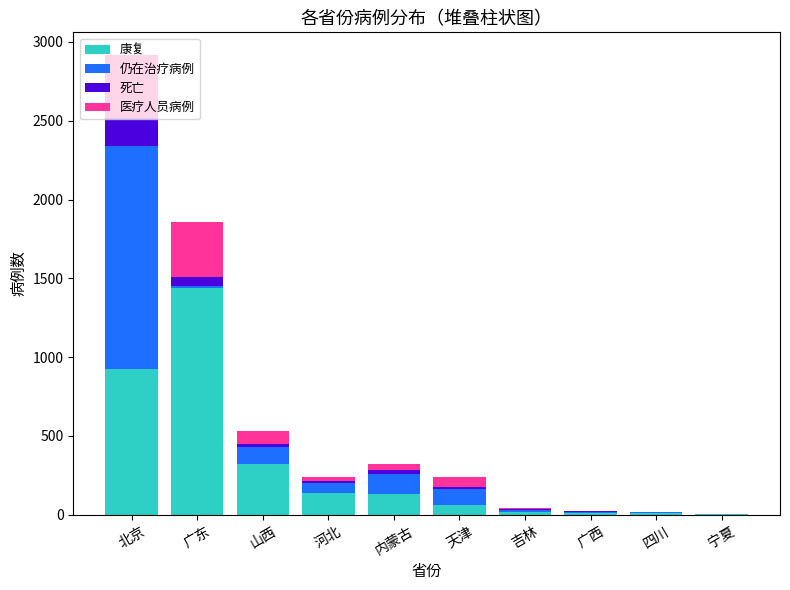

Where is 康复 nearest to the value 721?

北京